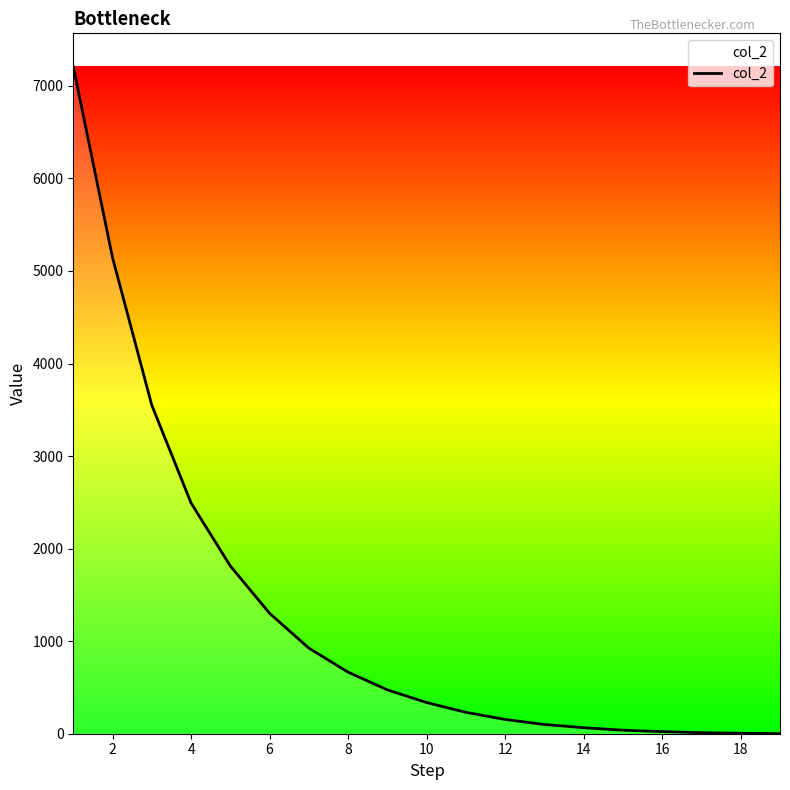

What is the difference between the maximum and minimum values?

7207